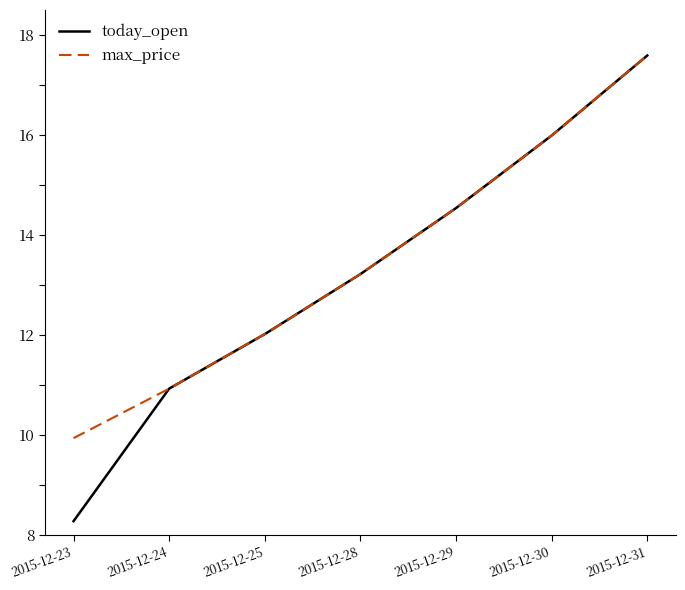

True or false: today_open has a value of 14.5 at 2015-12-29.

True